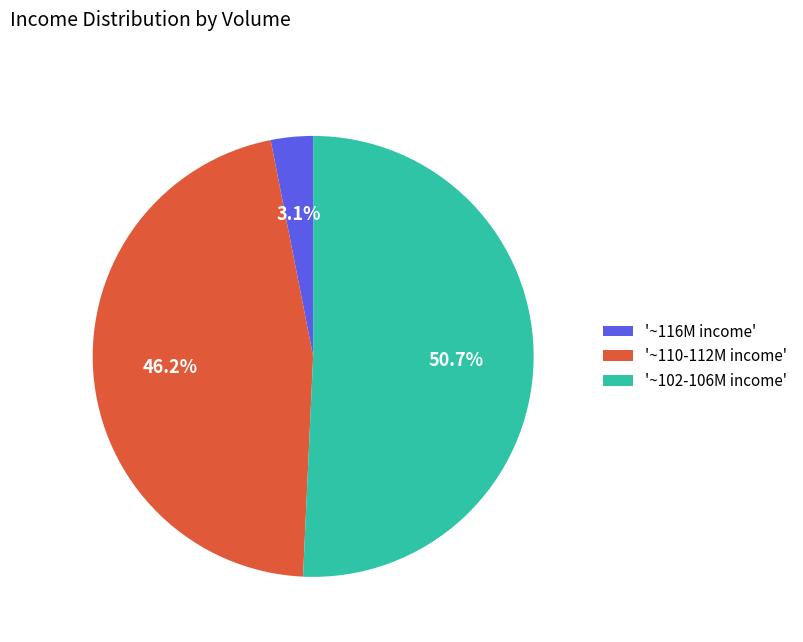

Is the sum of '~110-112M income' and '~102-106M income' greater than half?

Yes